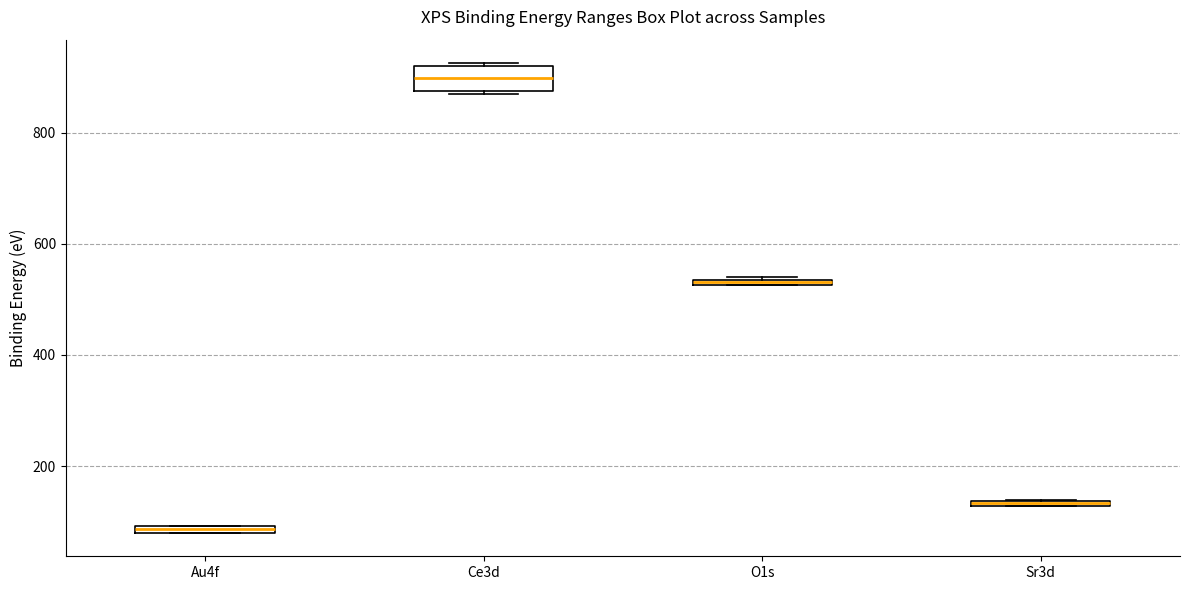

Comparing the boxes themselves (not the whiskers), which one is the tallest?

Ce3d